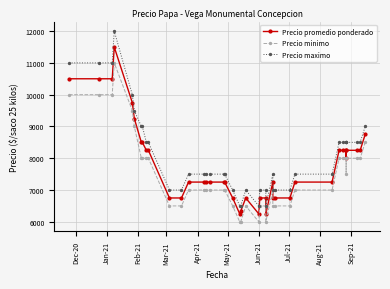

What is the value of the Precio minimo point at the 15th from the left?

7000